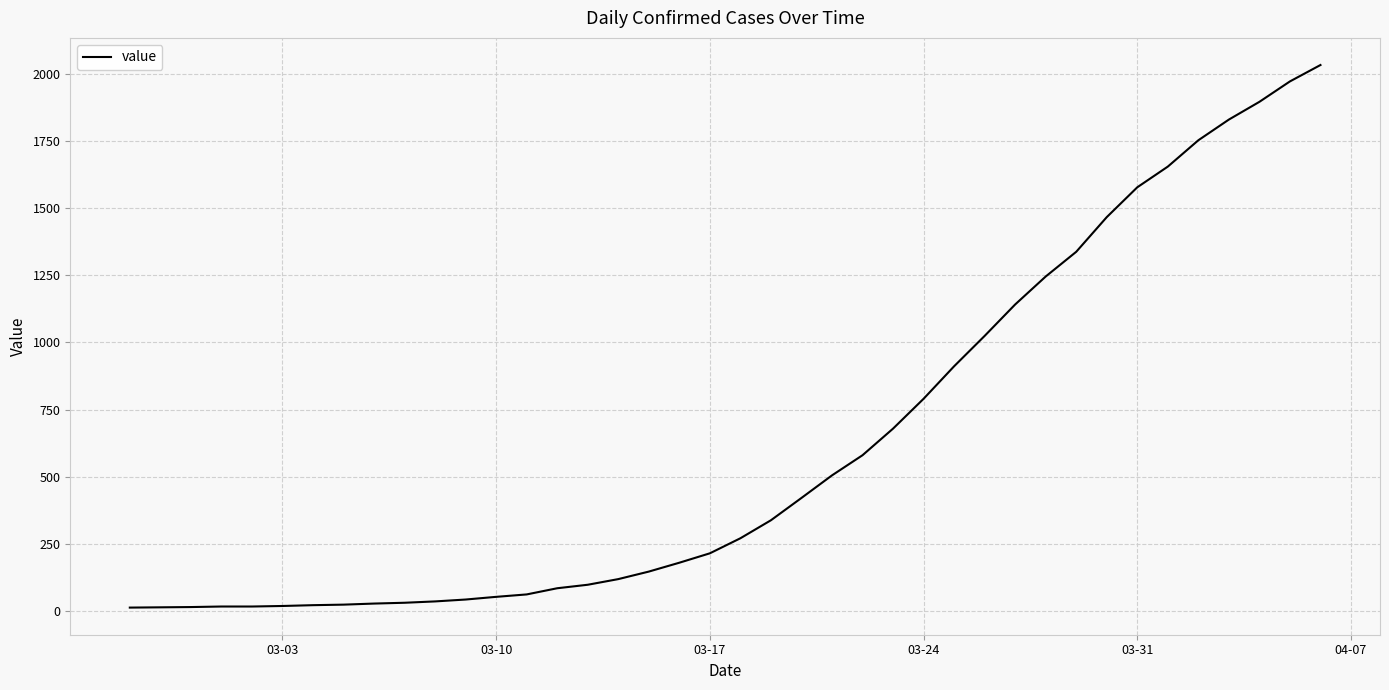

What is the difference between the maximum and minimum values?

2019